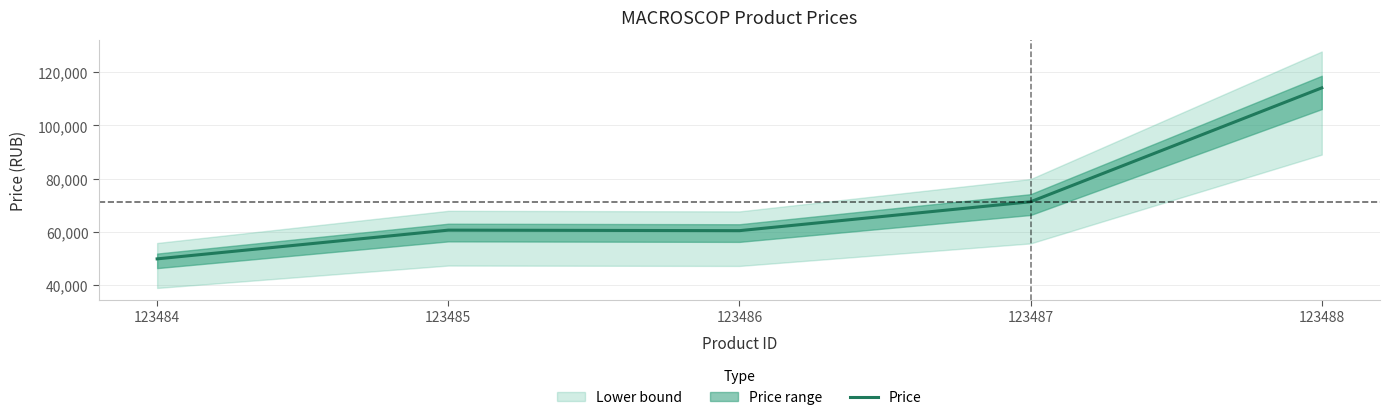

What is the value of the 4th point from the left?

71263